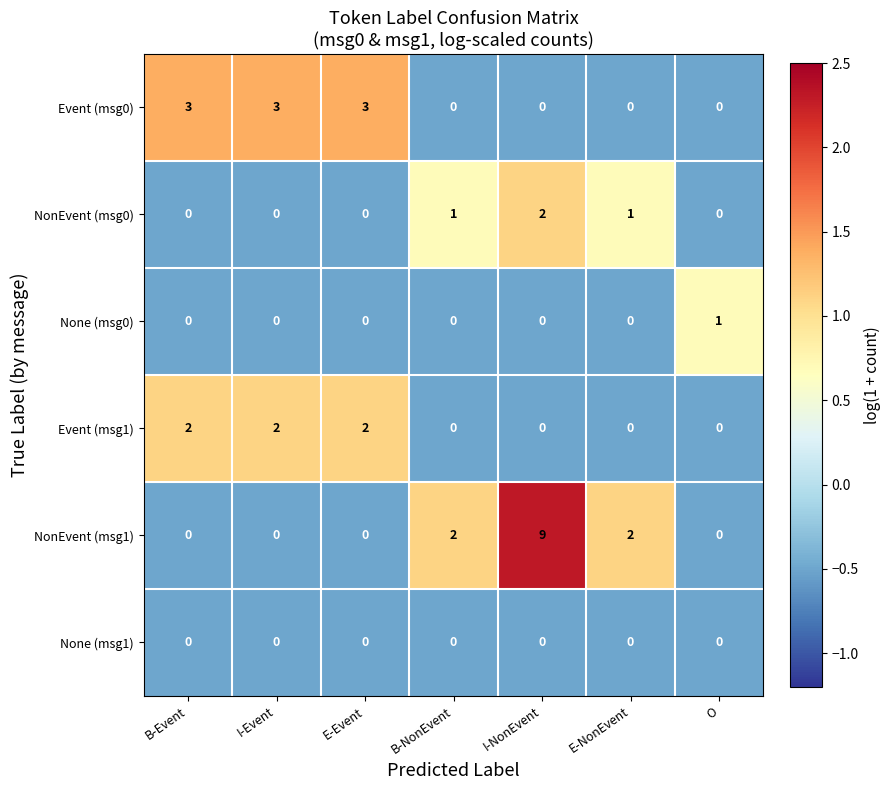

Count the Event (msg1) values in the range 0 to 2.

7